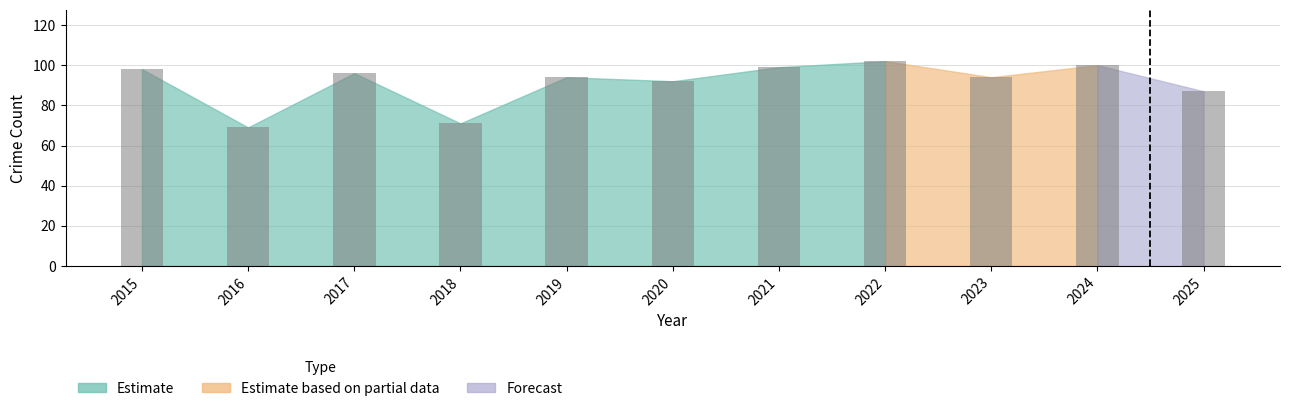

At which category is the sum across all series the highest?

2022